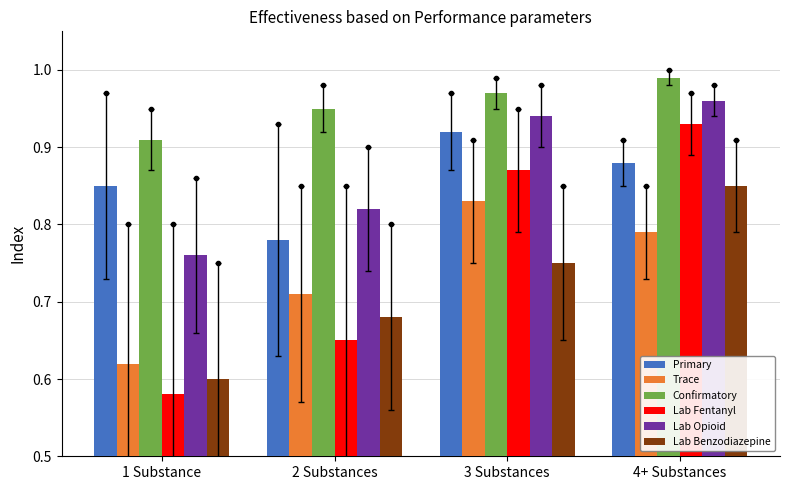

Is it true that Lab Opioid equals 0.4 at 3 Substances?

False